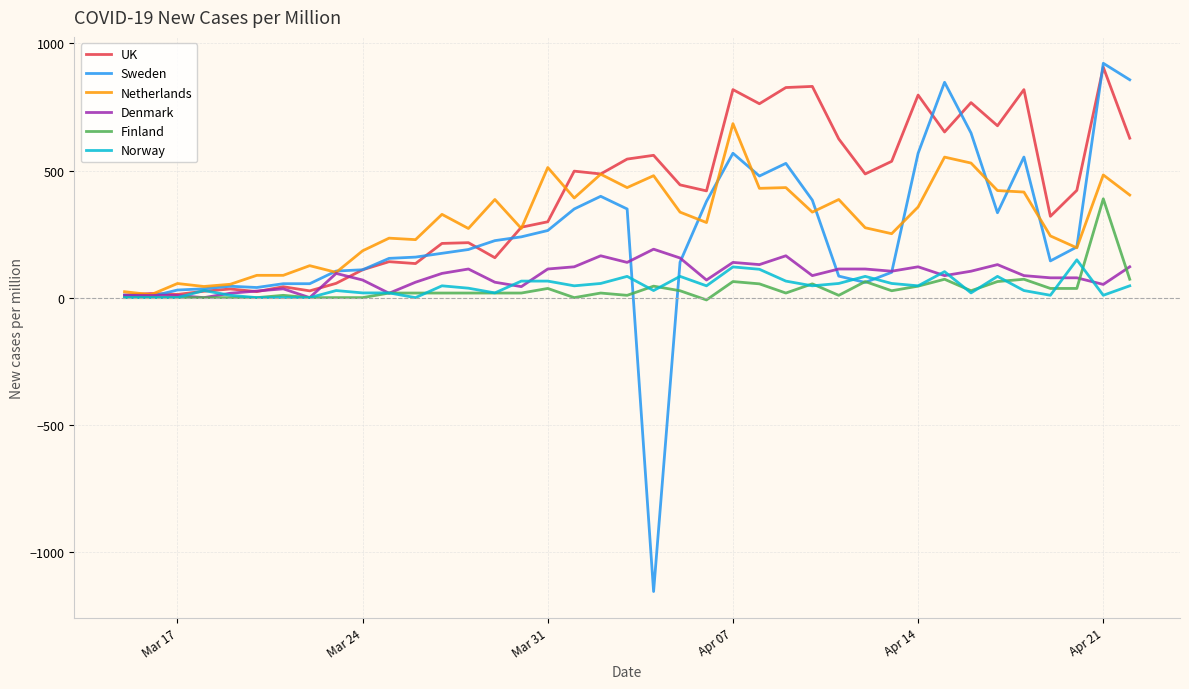

What are all the series names shown in the legend?

UK, Sweden, Netherlands, Denmark, Finland, Norway